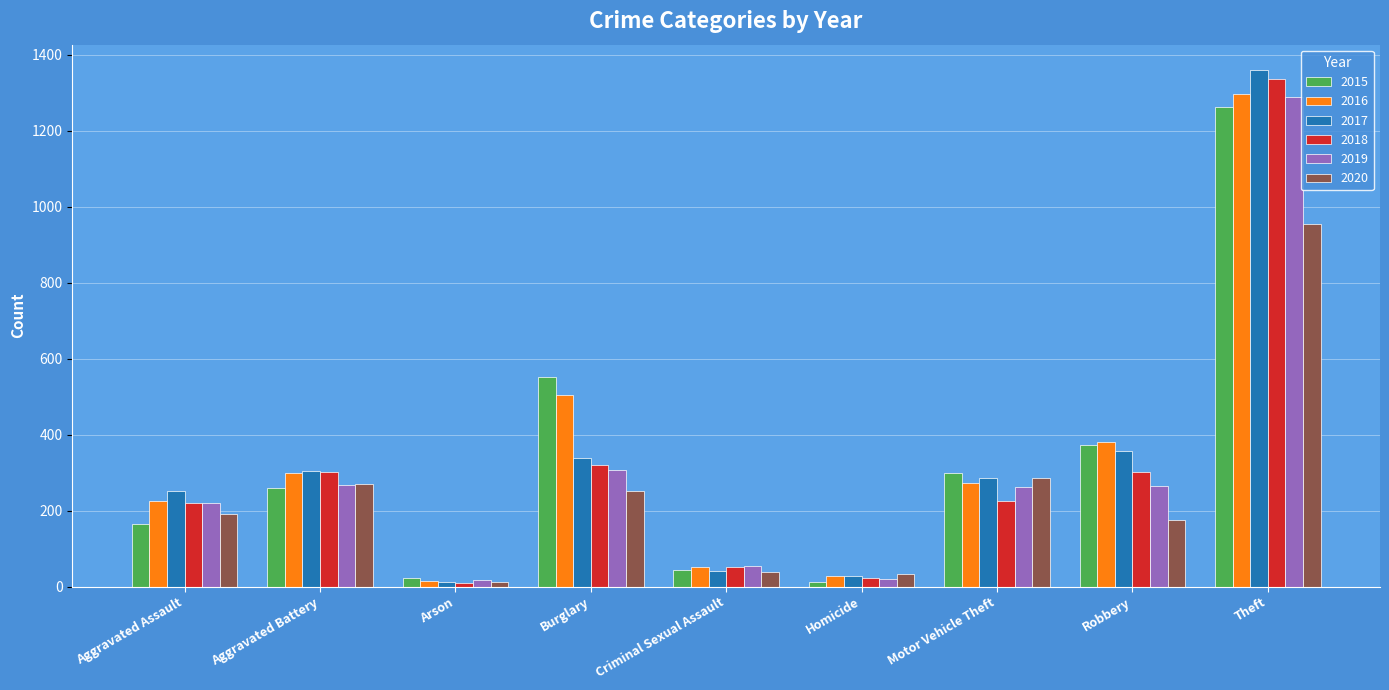

True or false: 2018 has a value of 225 at Motor Vehicle Theft.

True